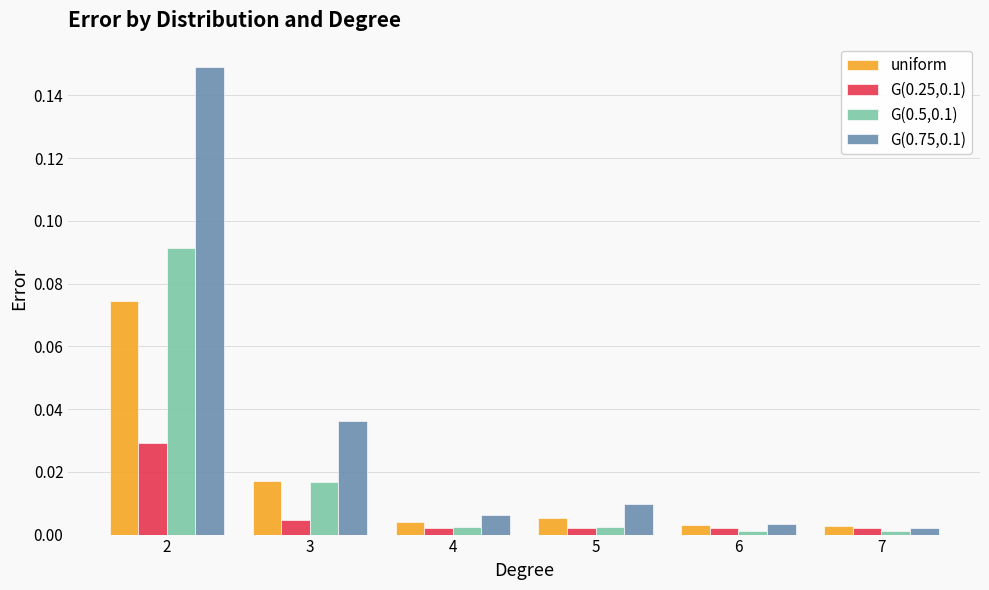

How many bars are there in total?

24